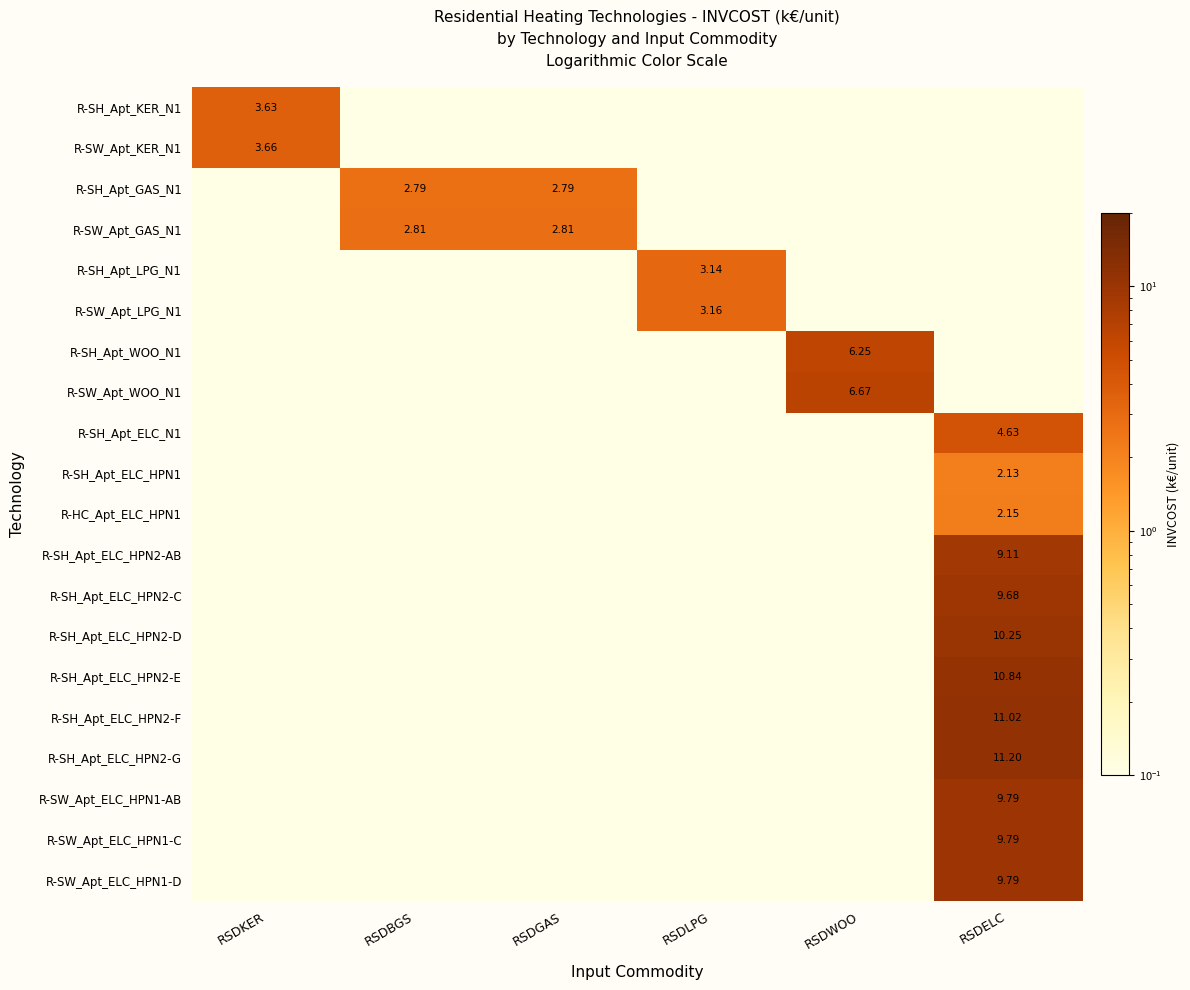

At which category is the sum across all series the highest?

RSDELC